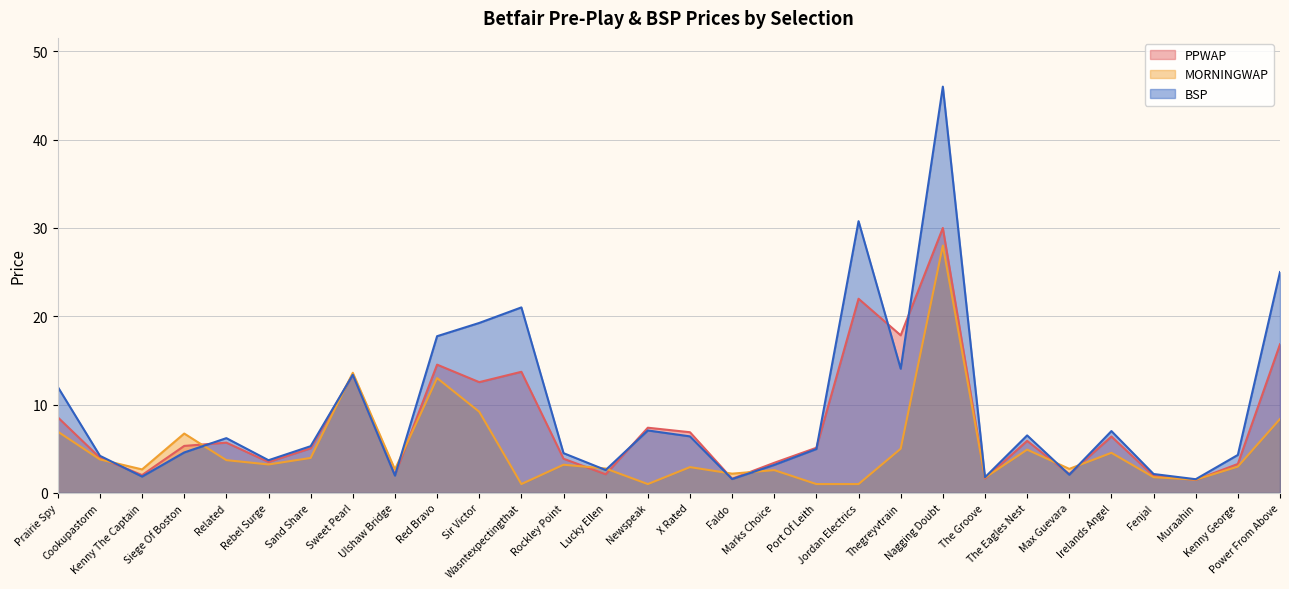

Which series changed the most between X Rated and Marks Choice?

PPWAP